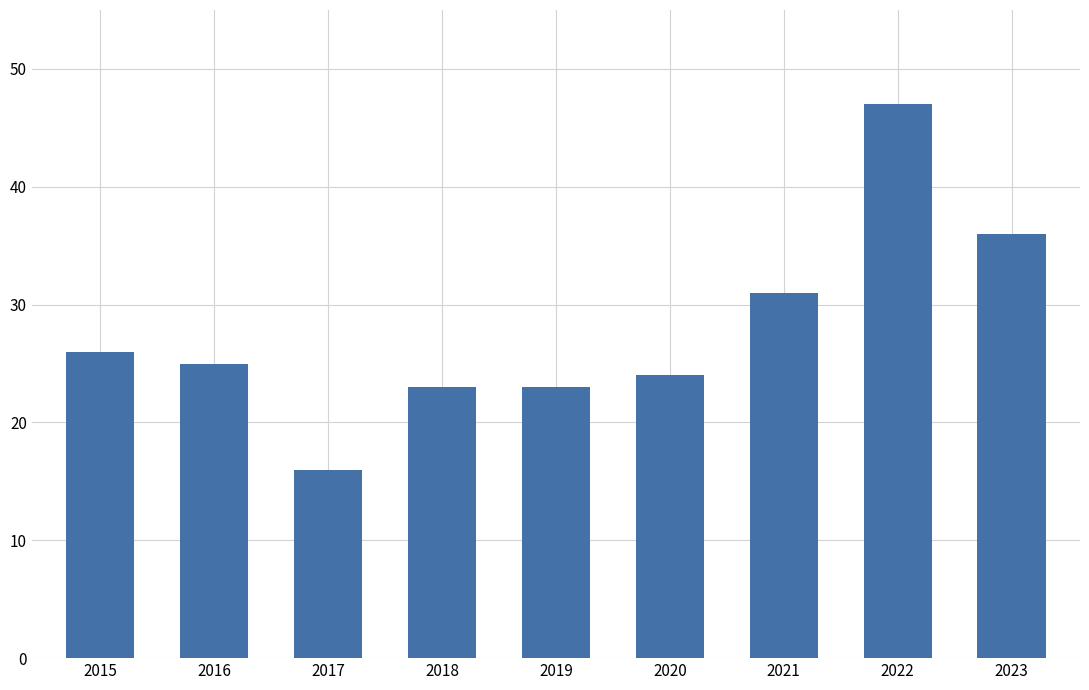

Does the chart contain any negative values?

No